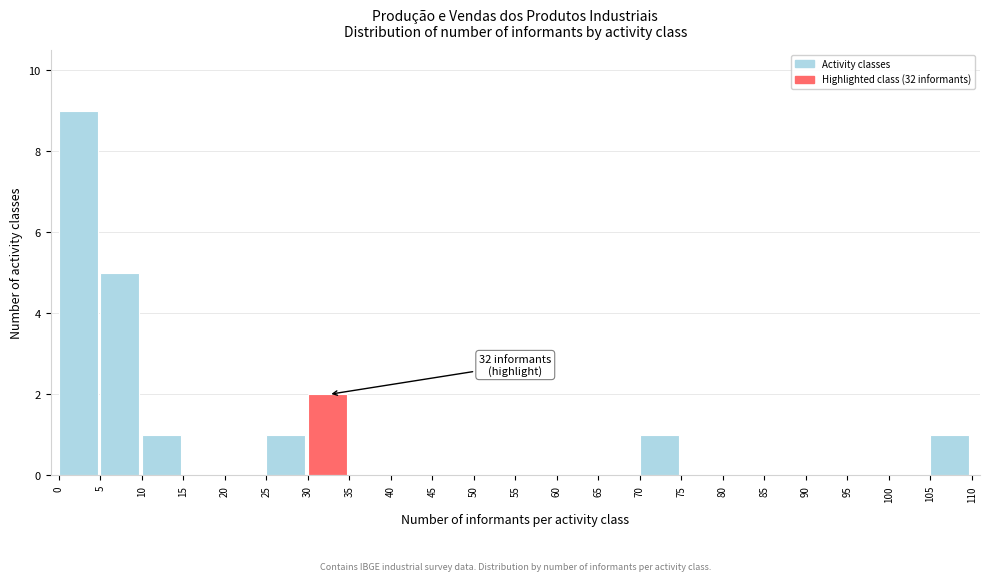

Reading left to right, list all the values displayed in this chart.

0=9	5=5	10=1	15=0	20=0	25=1	30=2	35=0	40=0	45=0	50=0	55=0	60=0	65=0	70=1	75=0	80=0	85=0	90=0	95=0	100=0	105=1